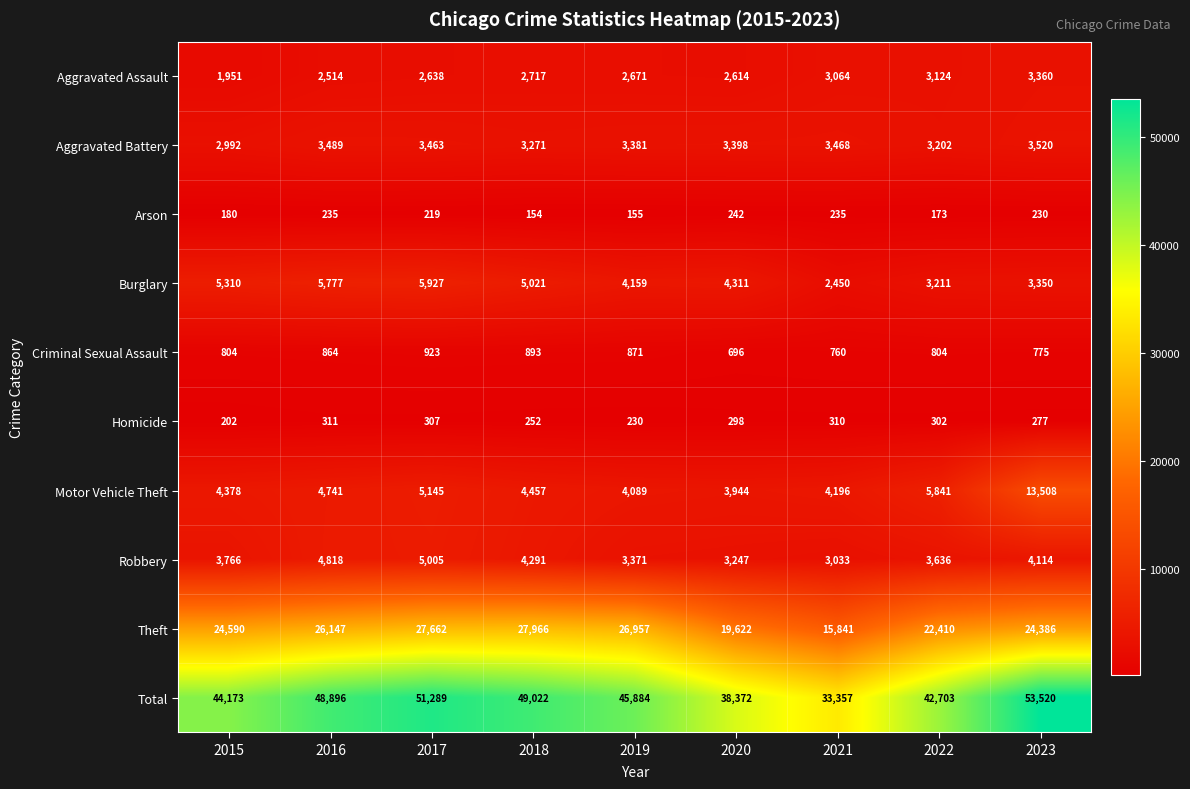

At which category is the sum across all series the highest?

2023